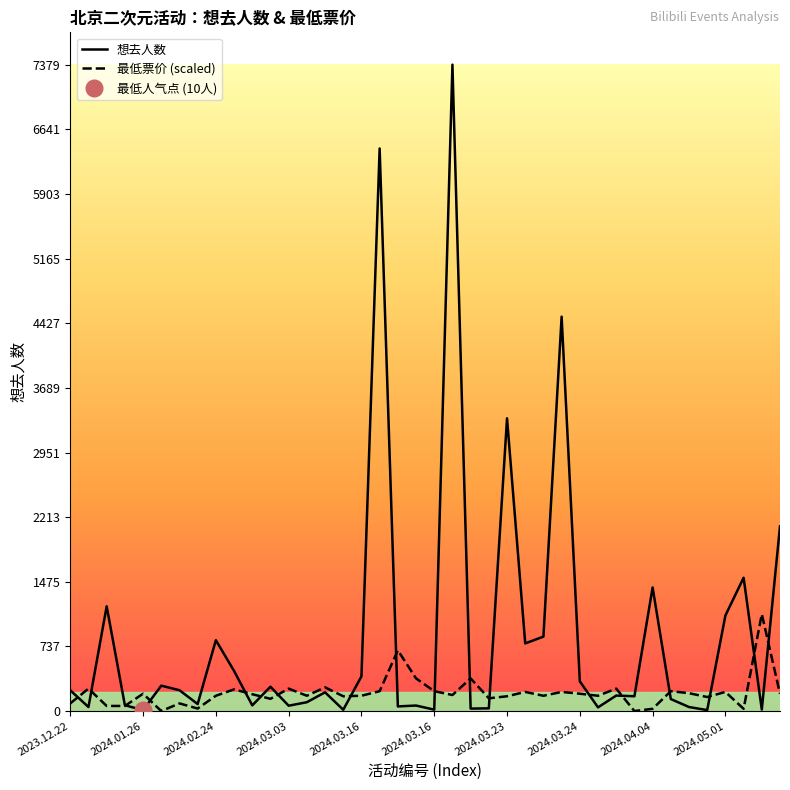

What is the label of the 16th point from the right?

2024.03.23